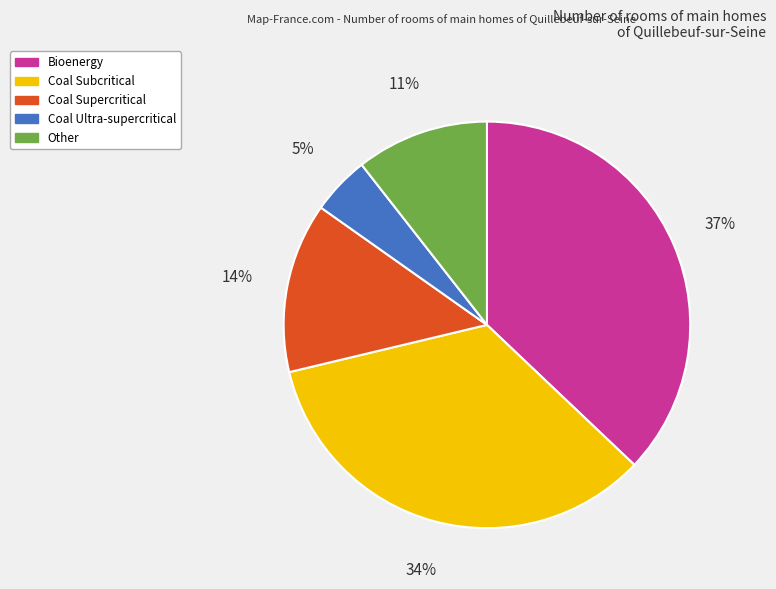

Does any single category account for the majority?

No